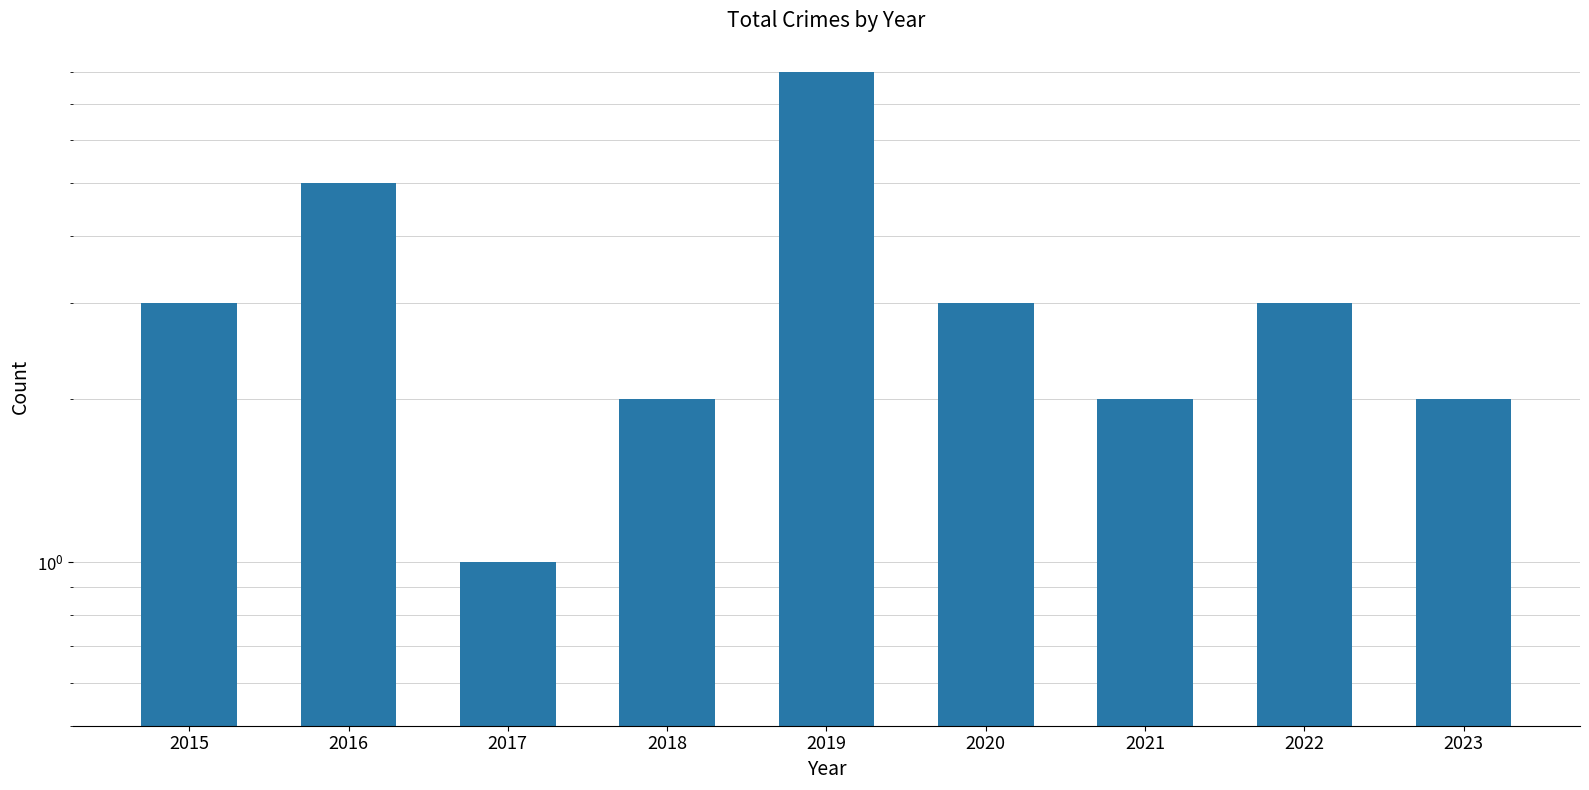

What is the value of the 6th bar from the left?

3